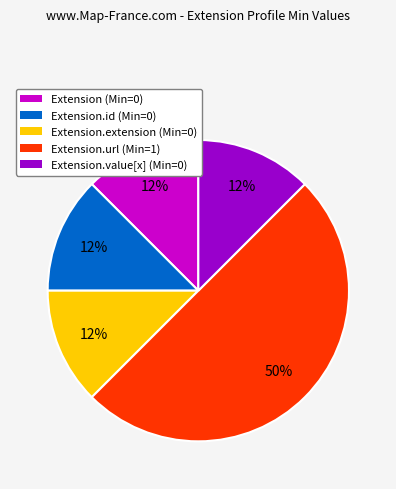

Approximately how many times larger is the value at Extension.id (Min=0) compared to Extension.value[x] (Min=0)?

1.0